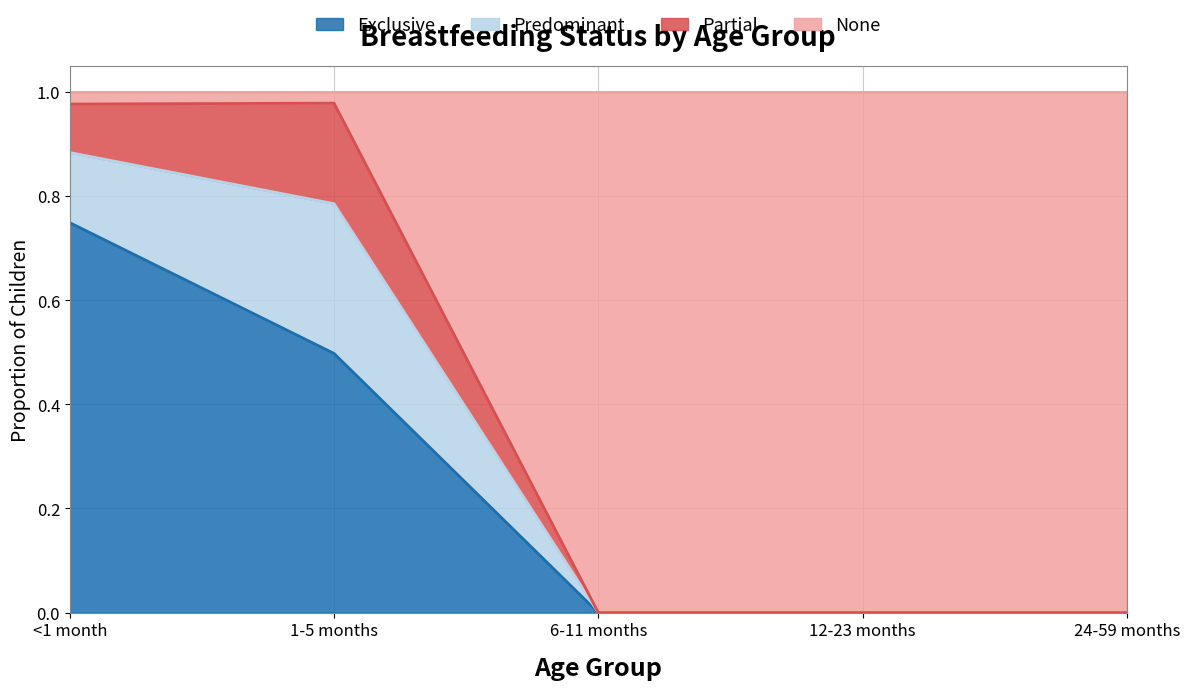

What is the total value across all series at 12-23 months?

1.0